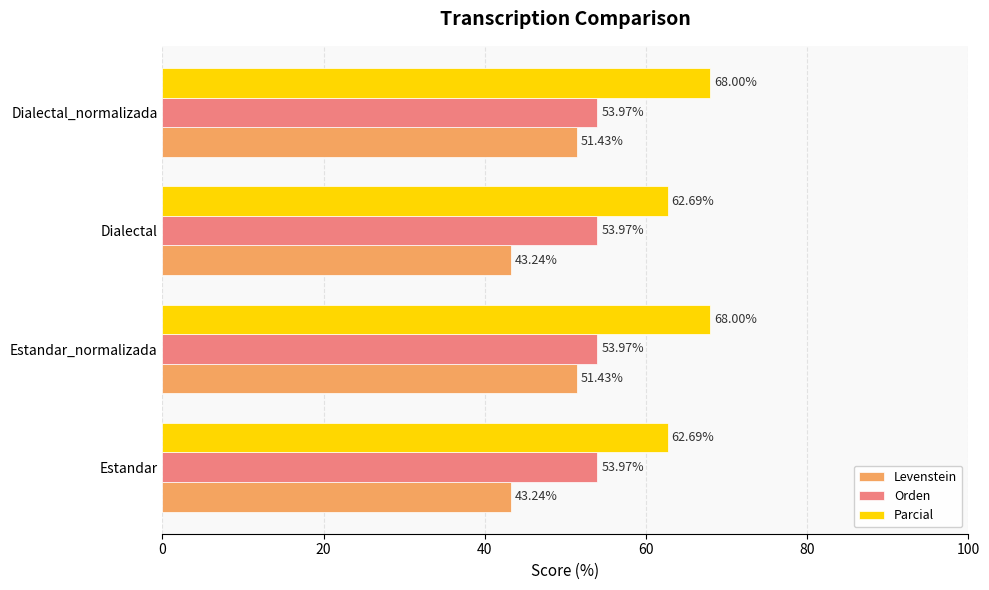

Which series has the largest total across all categories?

Parcial